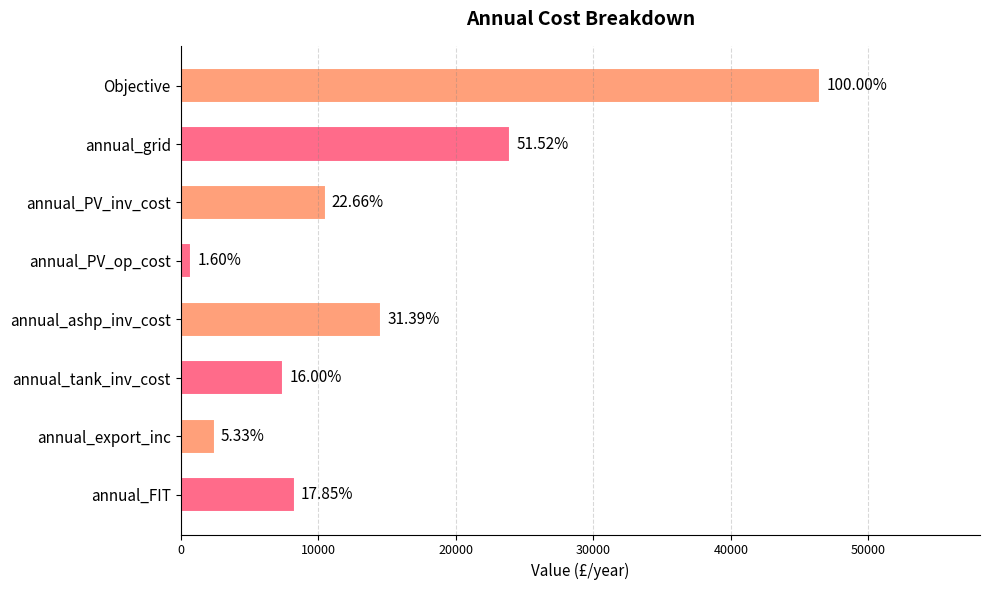

How many bars are there in total?

8